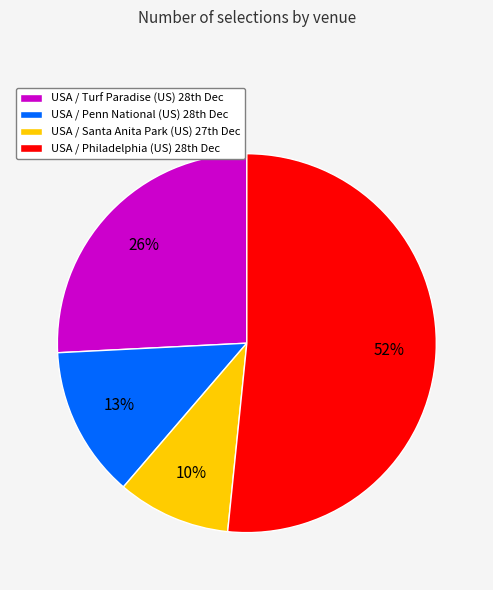

How many segments does this pie chart have?

4